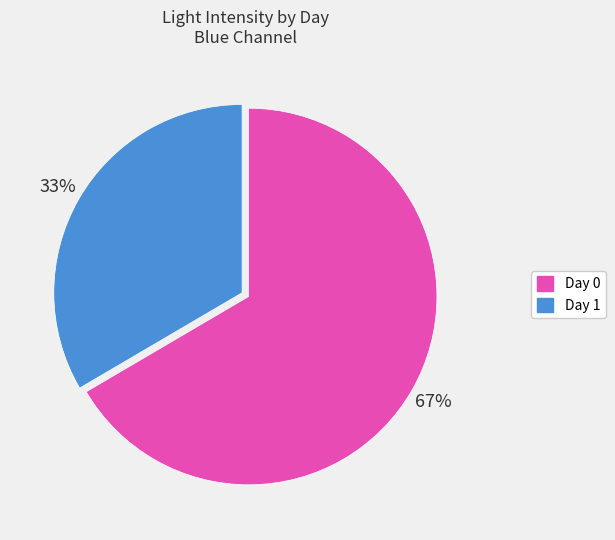

Combined, do Day 1 and Day 0 account for over 50%?

Yes